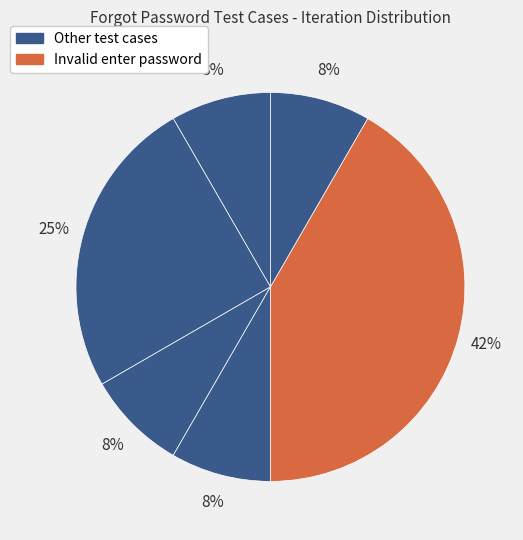

Which category has the biggest portion of the pie?

test Forgot Password with invalid enter